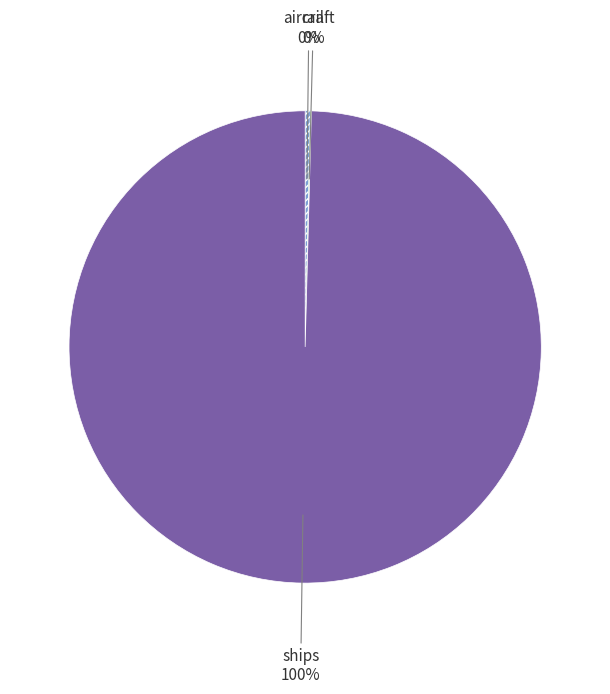

To the nearest percent, what is the difference between the largest and smallest slice percentages?

100%